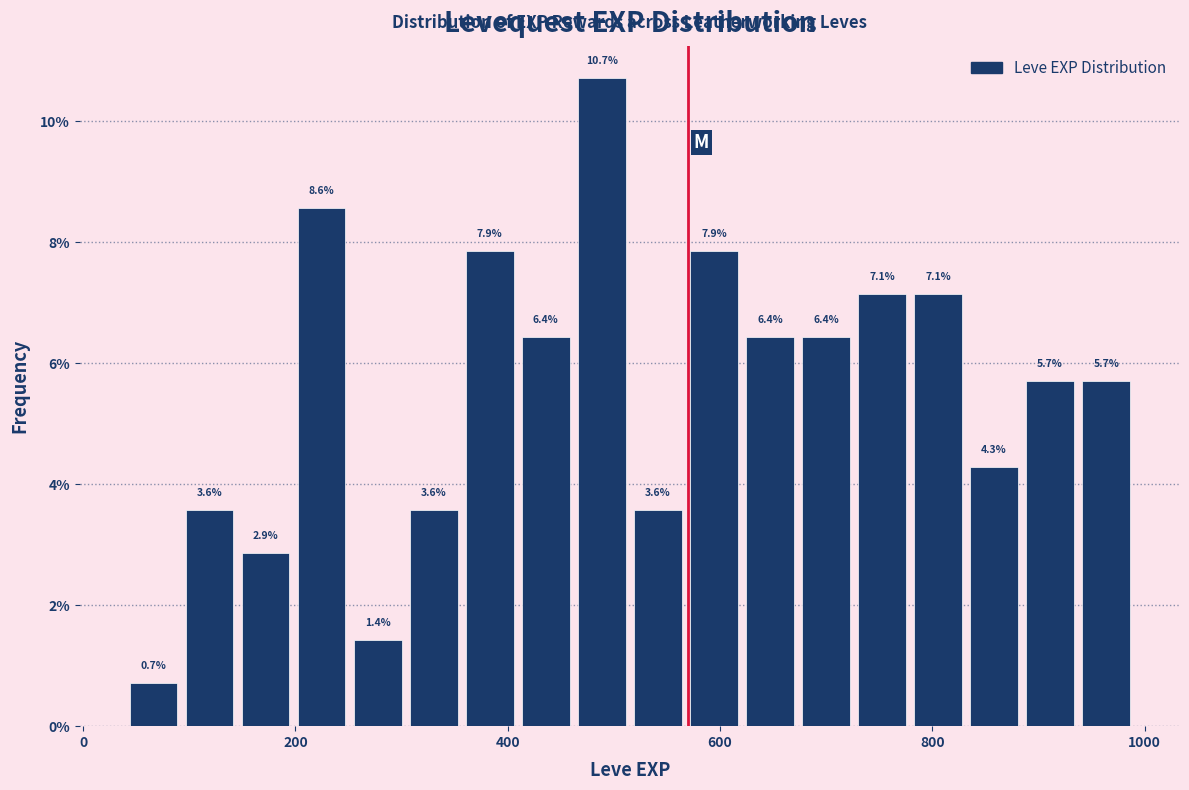

Around what value on the x-axis is the tallest bar? Give the approximate position of its centre, as read against the axis.

480